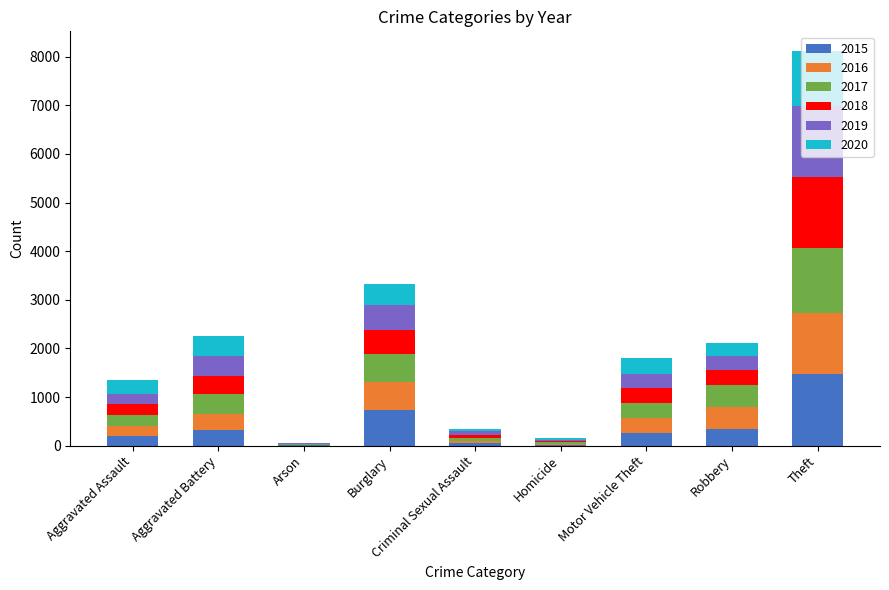

What is the sum of all 2015 values?

3392